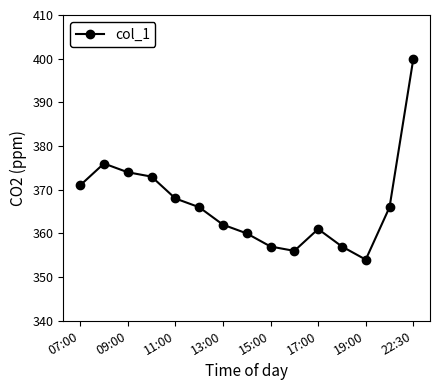

What is the maximum value shown in the chart?

400